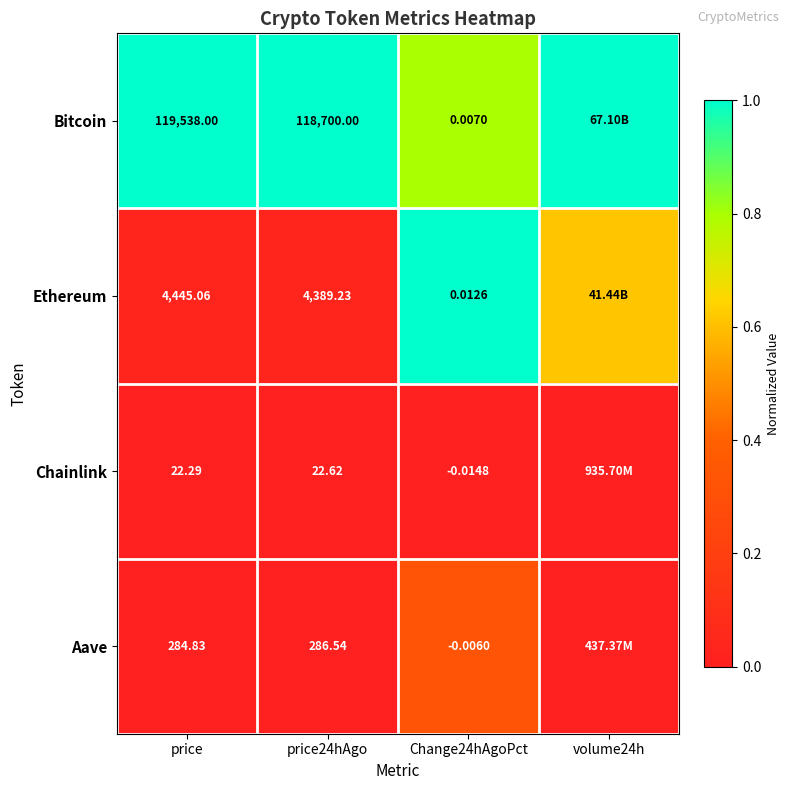

How many categories are shown in the chart?

4